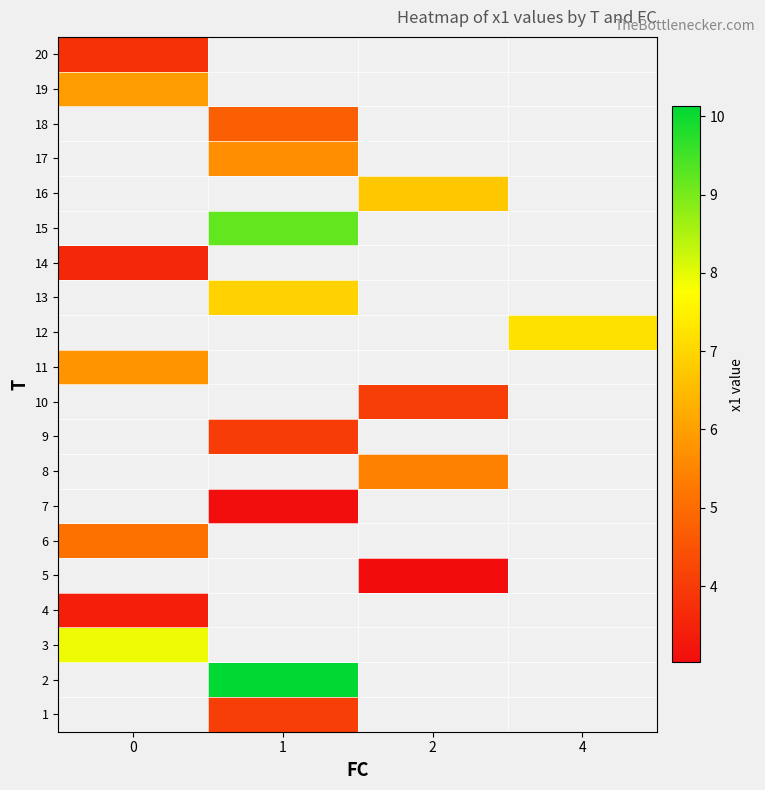

How many distinct data groups are displayed?

20